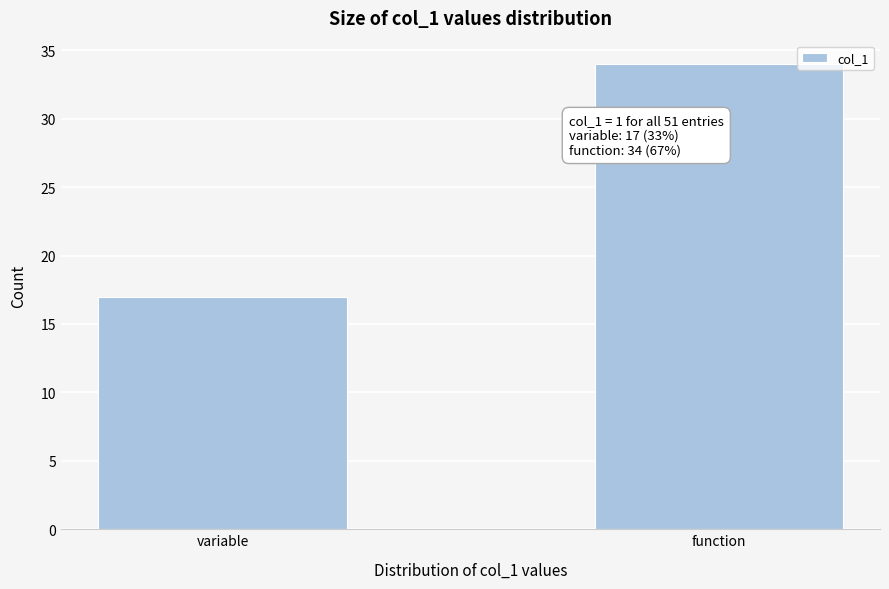

Reading left to right, what are all the values shown in this chart?

17	34